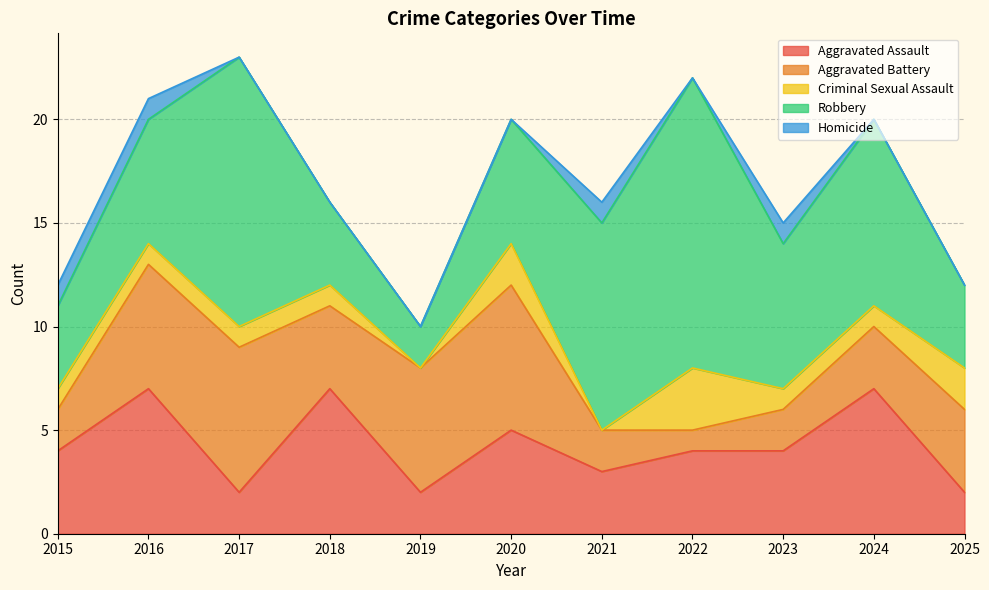

Is it true that Aggravated Assault equals 4 at 2022?

True